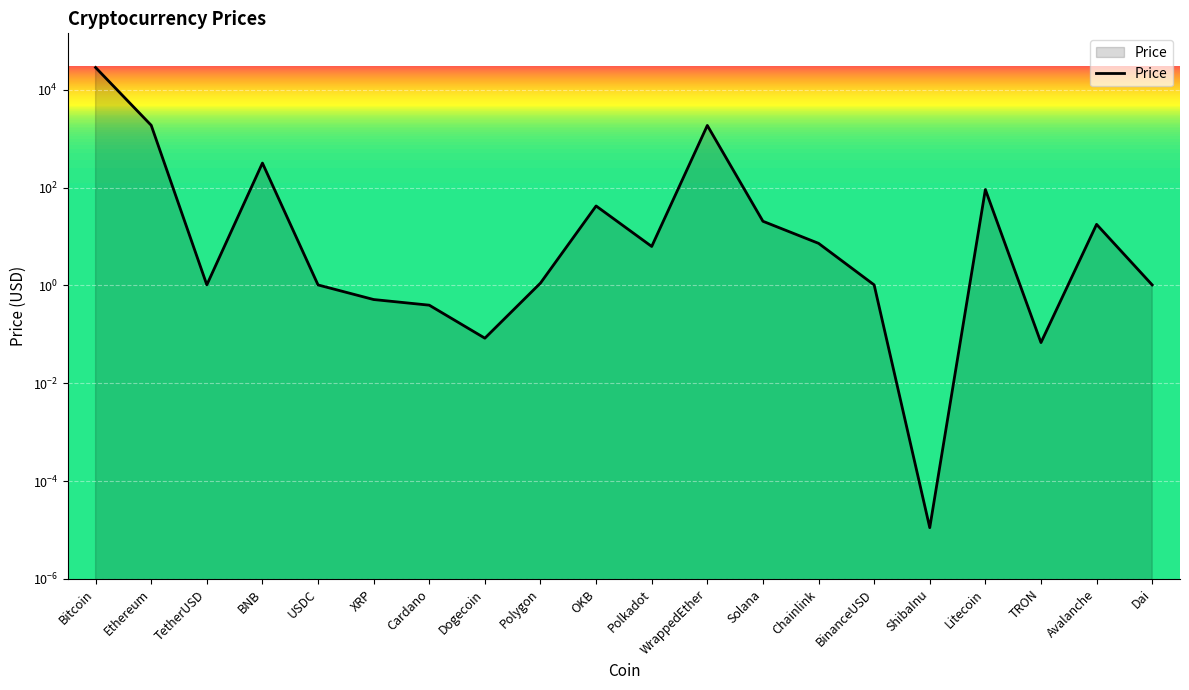

What is the average value?

1640.6